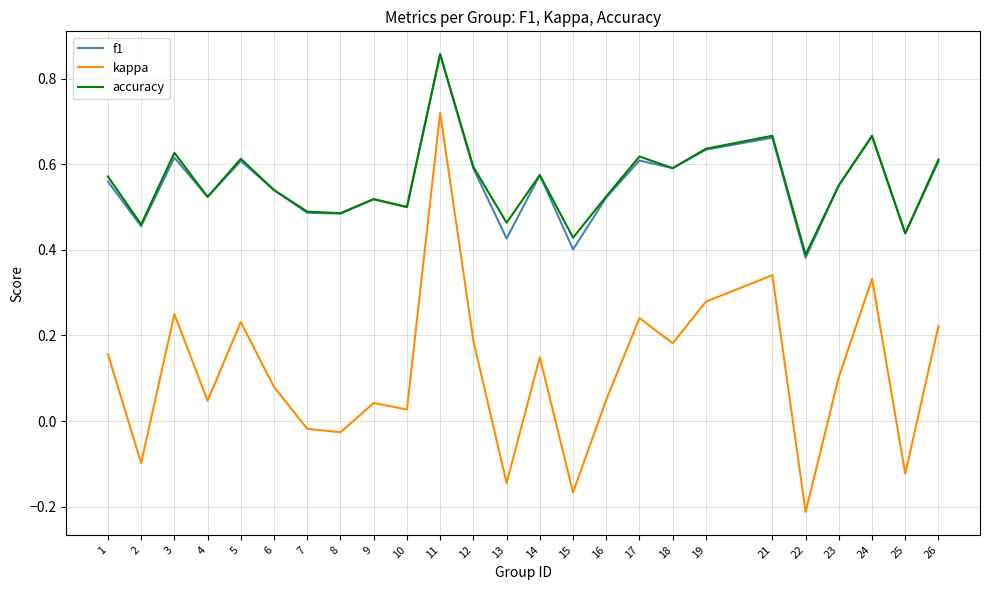

Where is the first local minimum for accuracy?

2